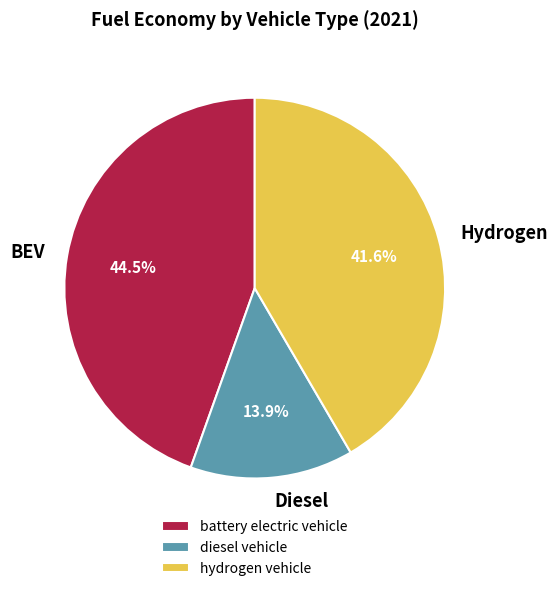

To the nearest percent, what is the combined percentage of battery electric vehicle and hydrogen vehicle?

86%